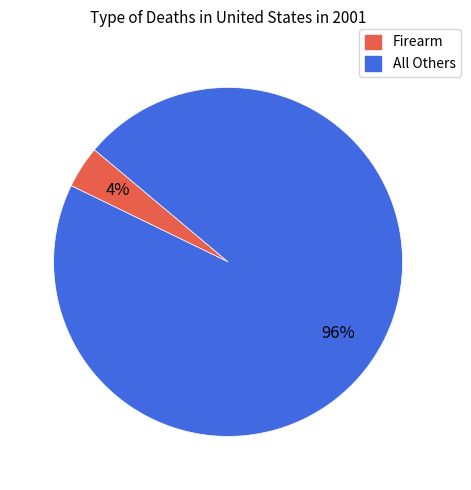

To the nearest percent, what percentage of the pie is Firearm?

4%